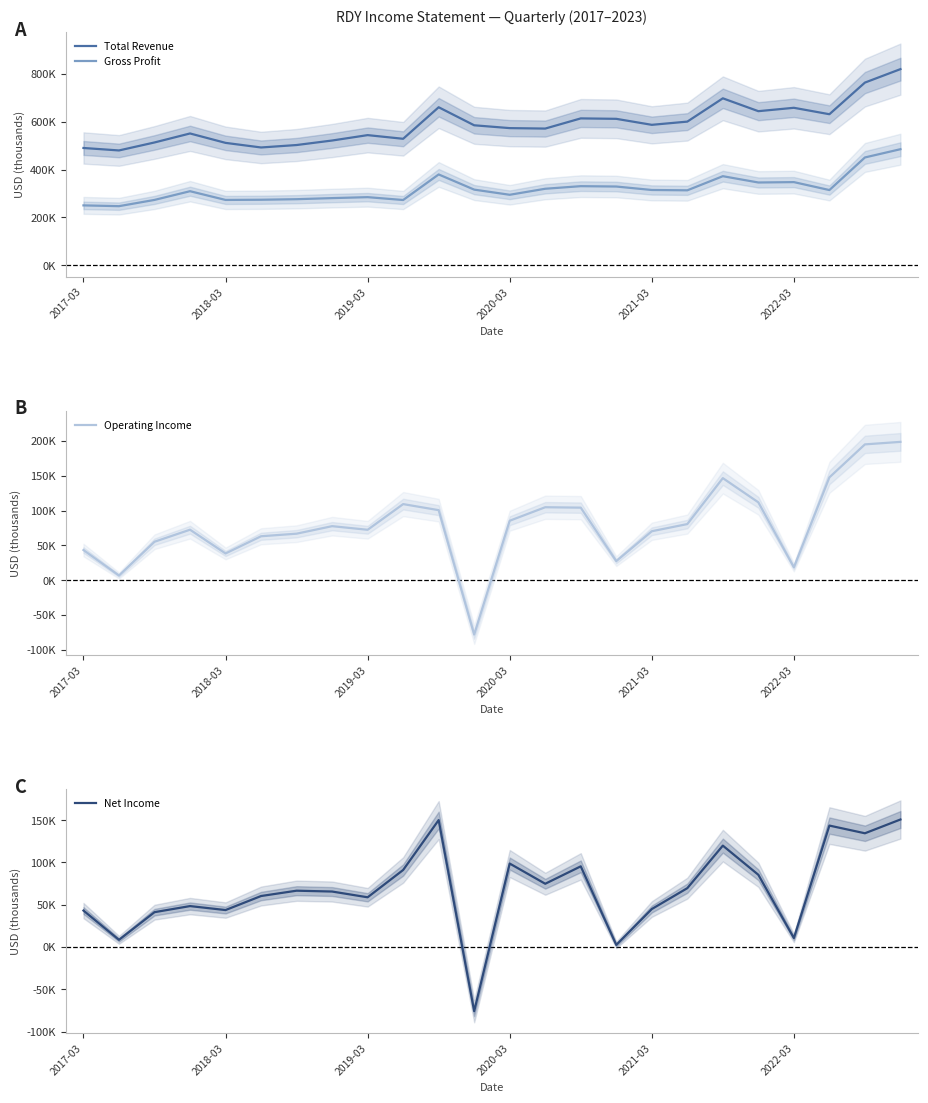

How many interior local valleys does the Total Revenue series have?

7